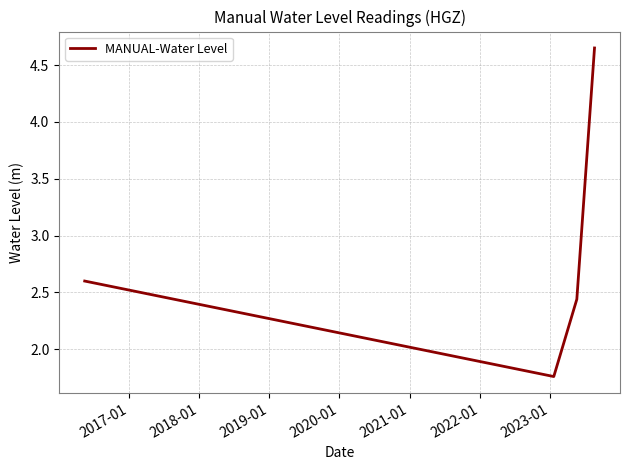

True or false: there are more than 2 points higher than both neighbors.

False